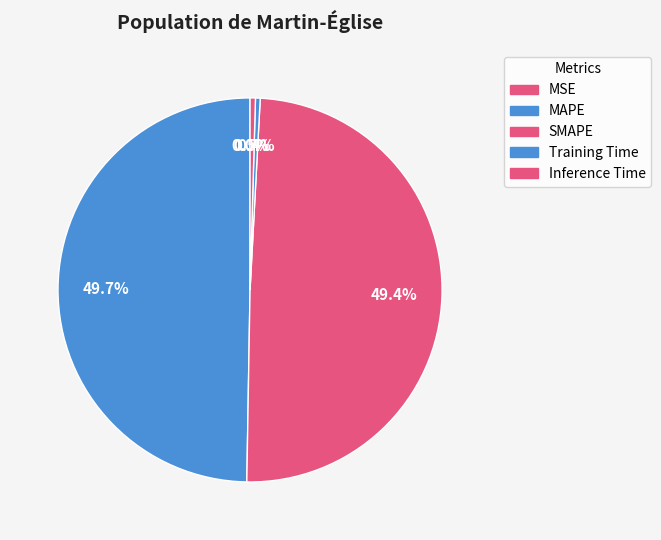

What is the largest slice in the pie chart?

MAPE